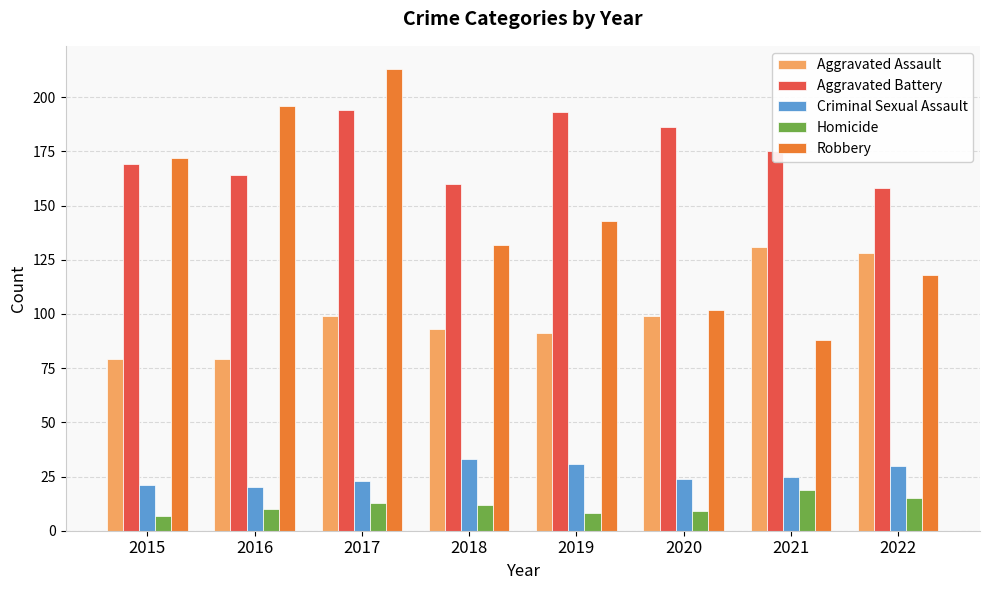

What are all the series names shown in the legend?

Aggravated Assault, Aggravated Battery, Criminal Sexual Assault, Homicide, Robbery